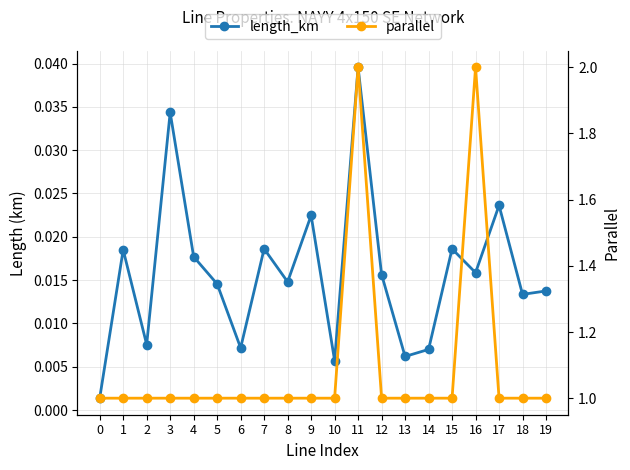

True or false: length_km and parallel cross at least once.

False